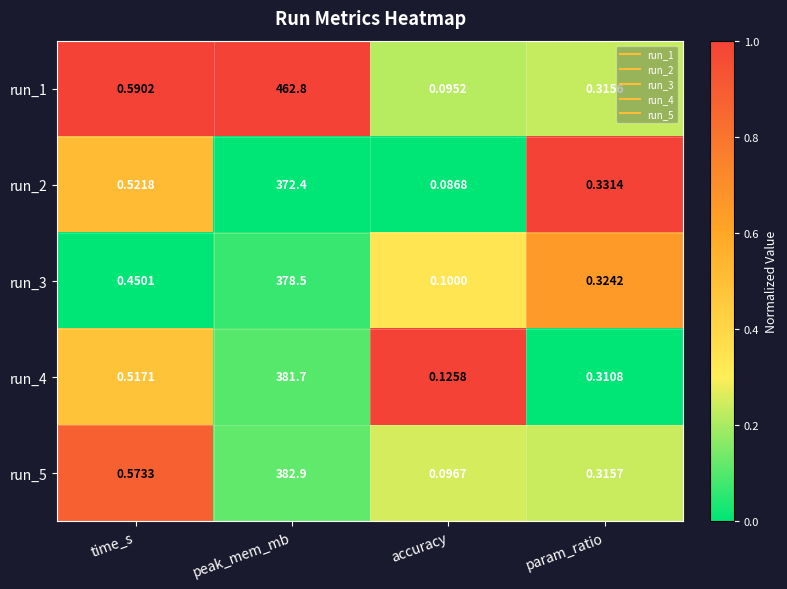

At which category does the chart reach its peak across all series?

peak_mem_mb